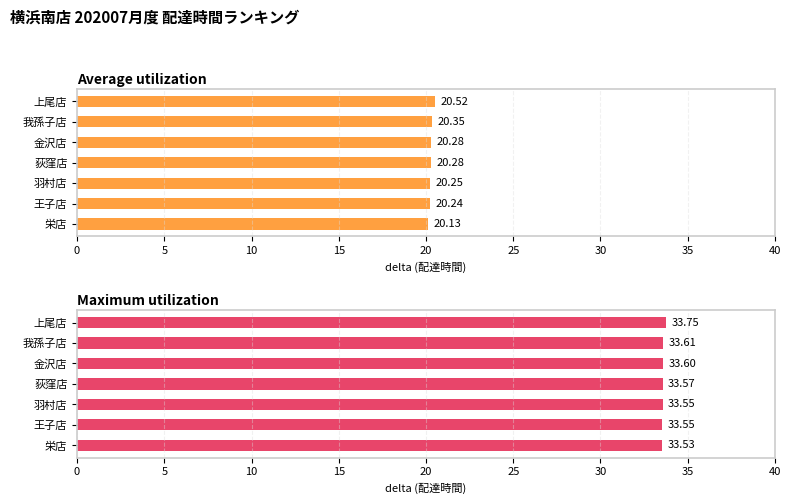

What is the lowest value of the Maximum utilization series?

33.5